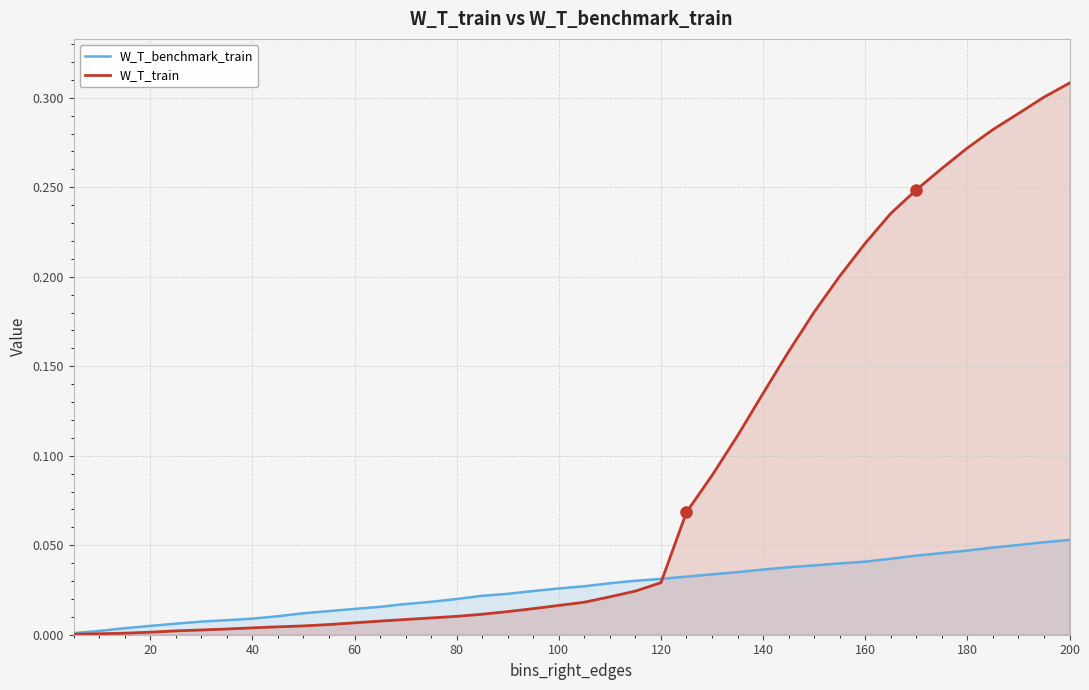

Which series has the largest total across all categories?

W_T_train